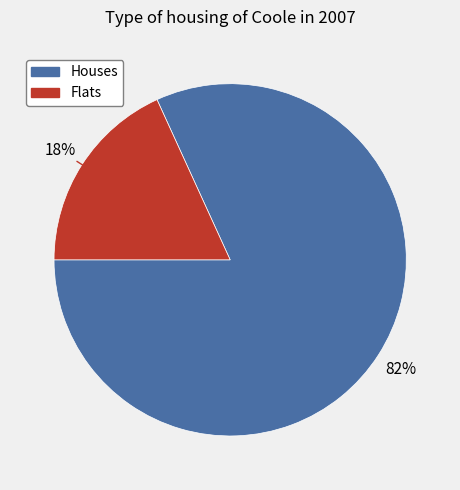

How many slices are in this pie chart?

2